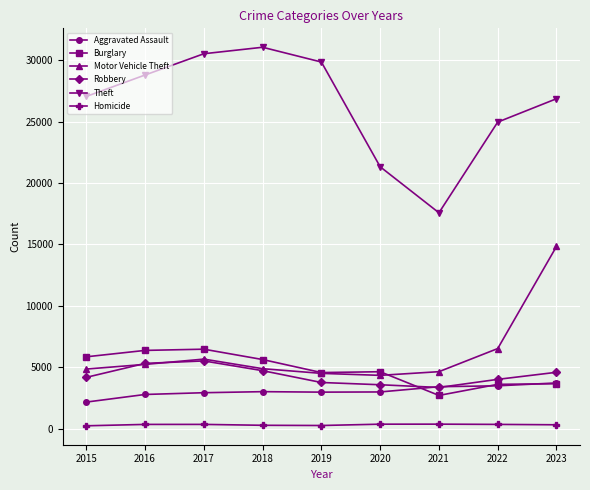

The value of Burglary at 2020 is 7413. True or false?

False